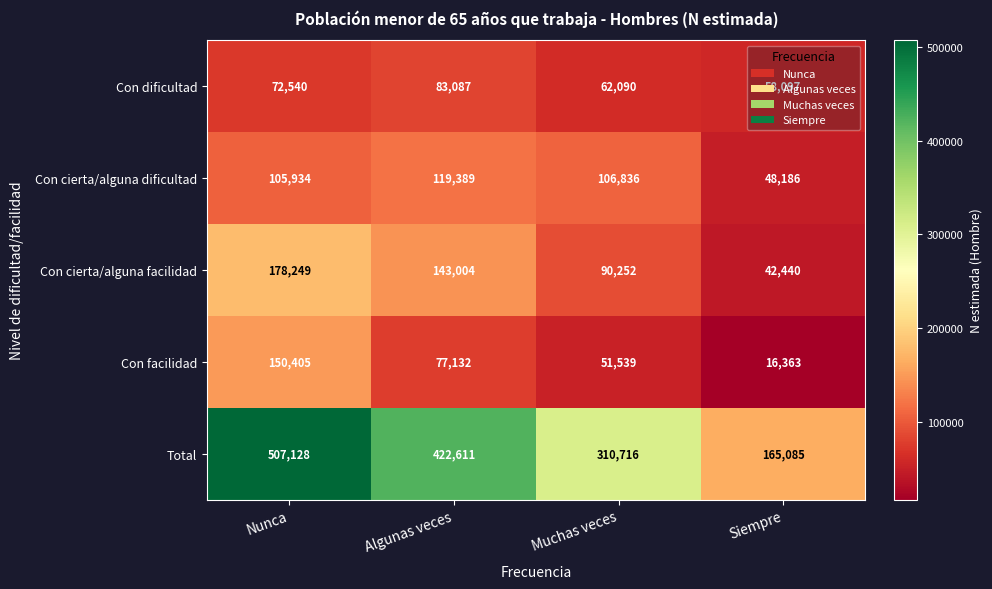

What is the maximum value shown in the chart?

507128